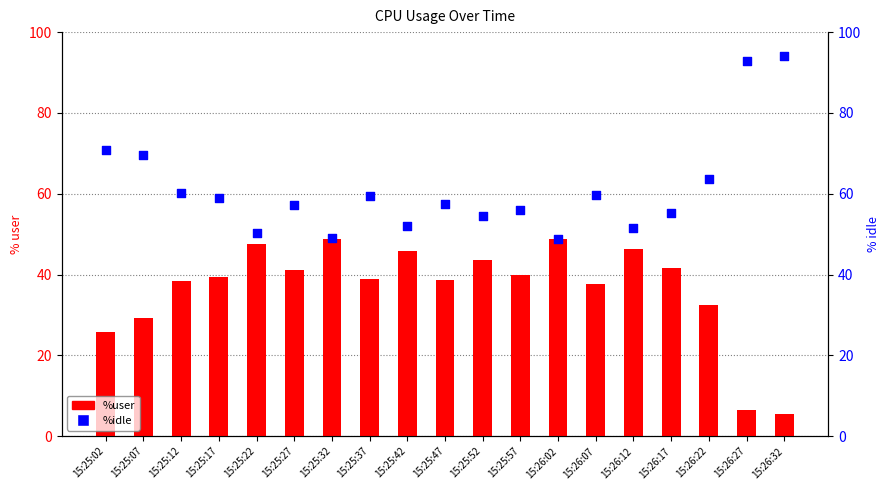

Which series contains the lowest Y value?

%user